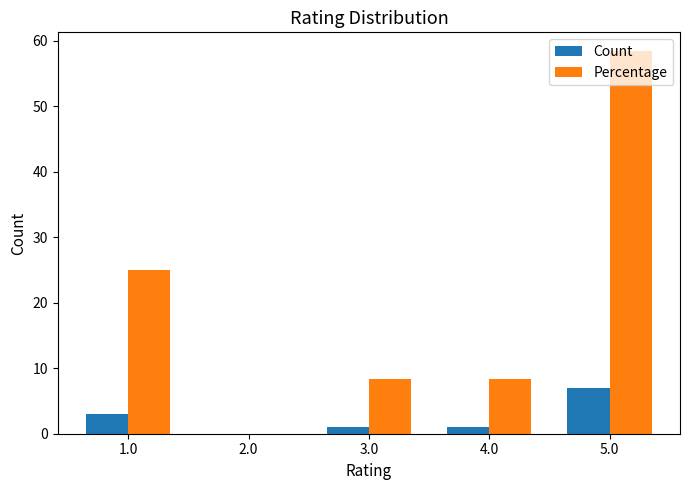

How many series are shown in this chart?

2